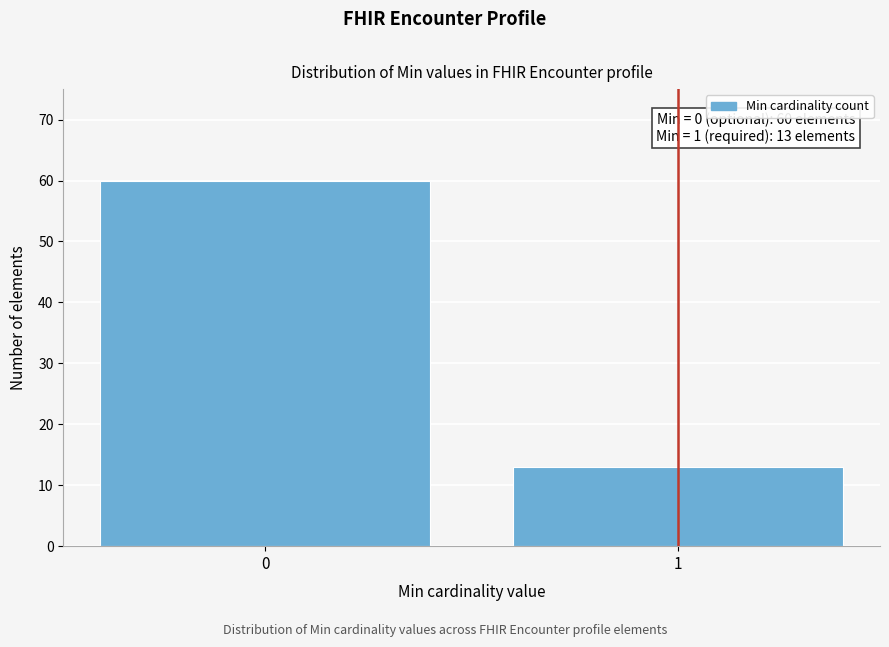

Reading right to left, transcribe all the data shown in this chart.

13	60